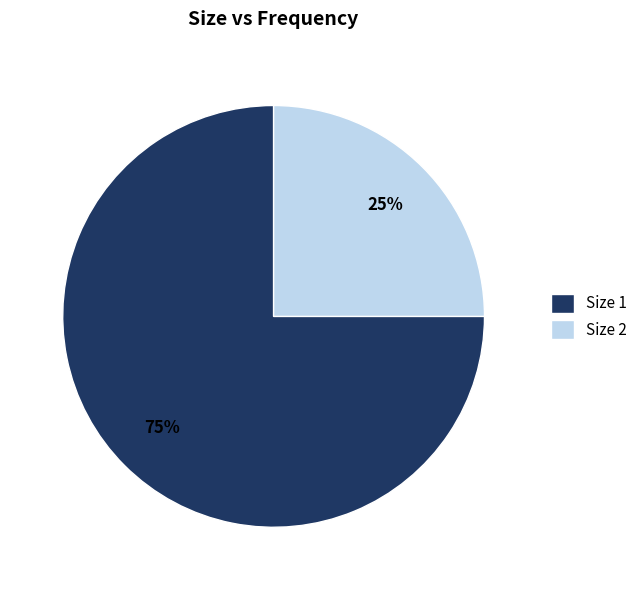

Rank the categories by value from highest to lowest.

Size 1, Size 2